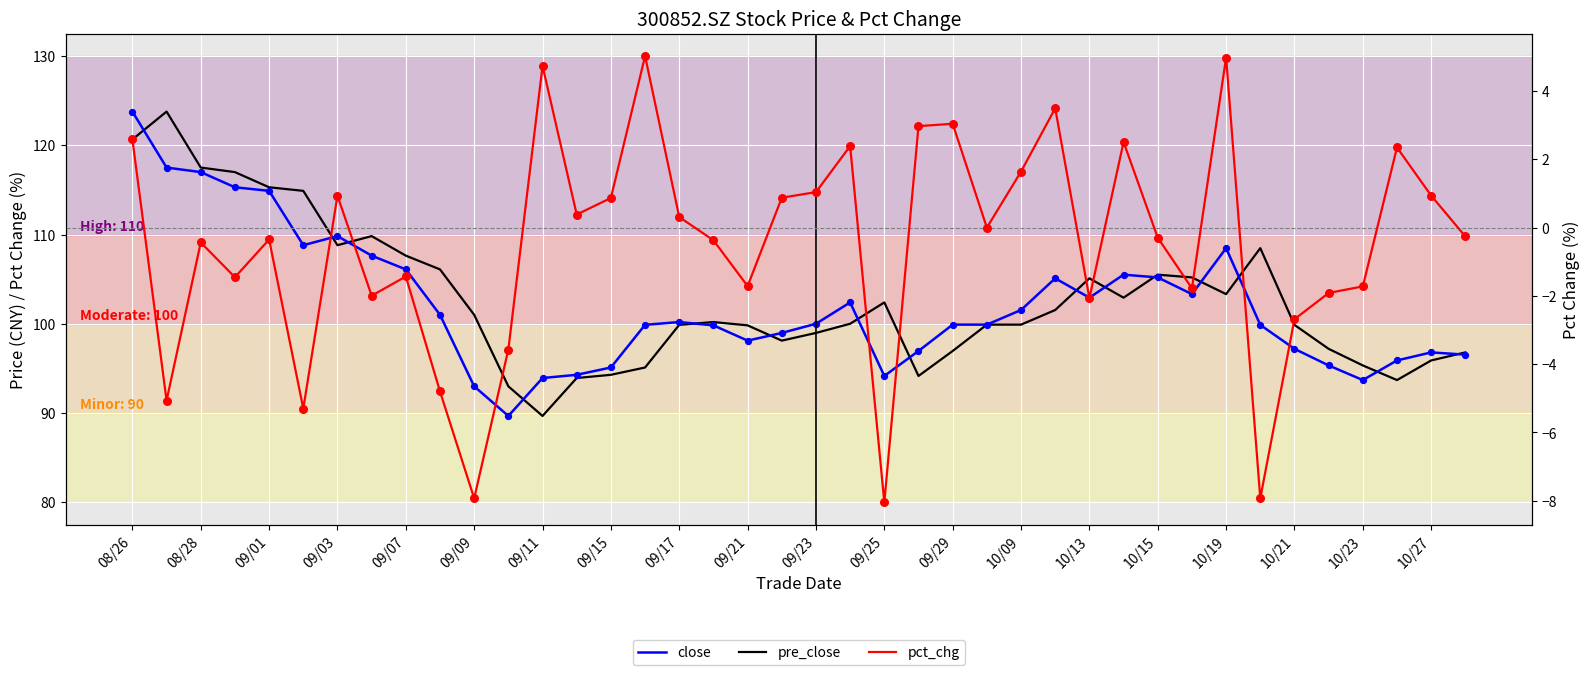

Is the value of close at 10/15 greater than the value of pre_close at 09/17?

No